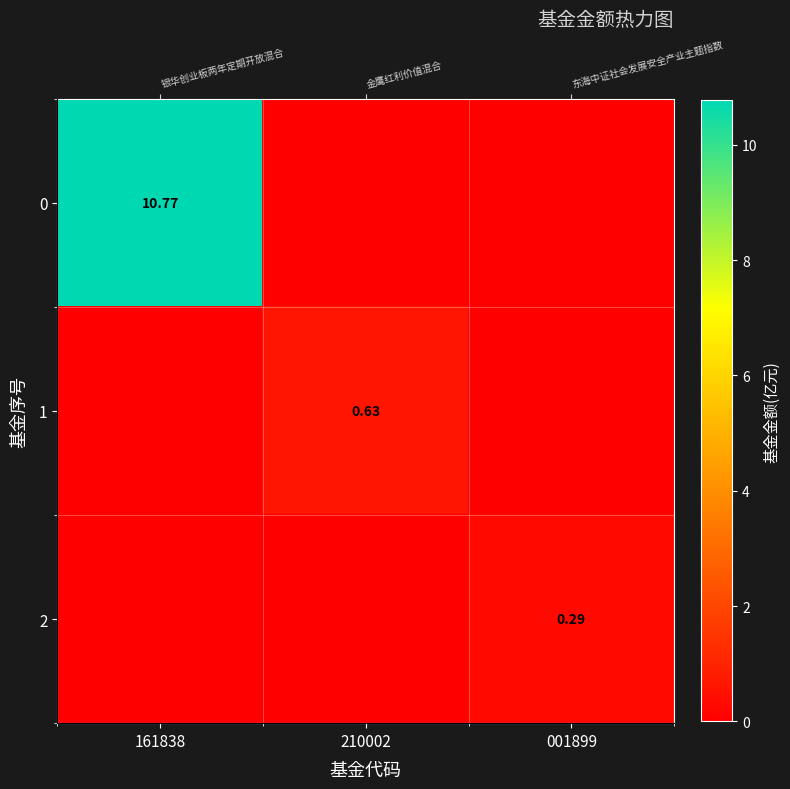

At which label is 2 closest to 0?

161838